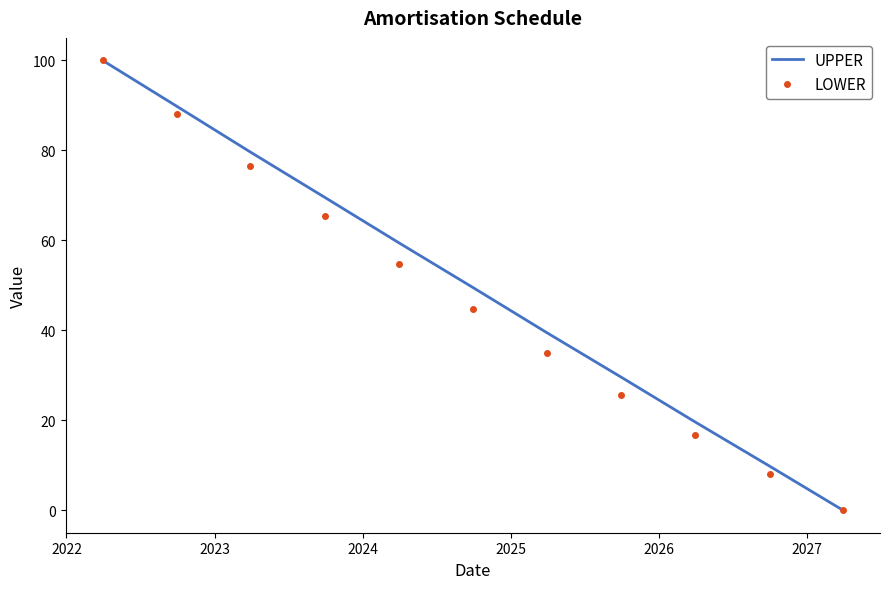

What is the maximum value shown in the chart?

100.0